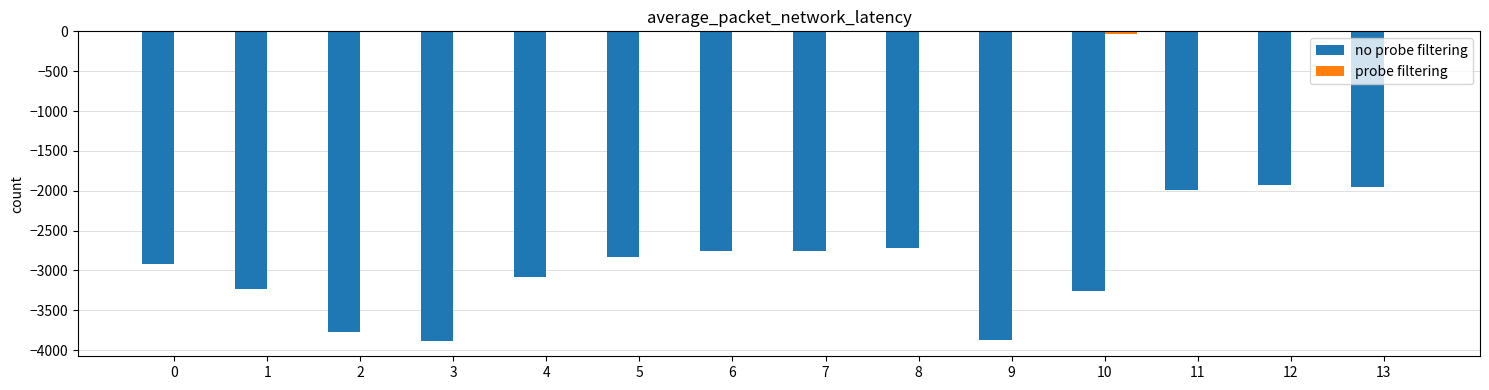

What is the approximate value of no probe filtering at 1?

-3232